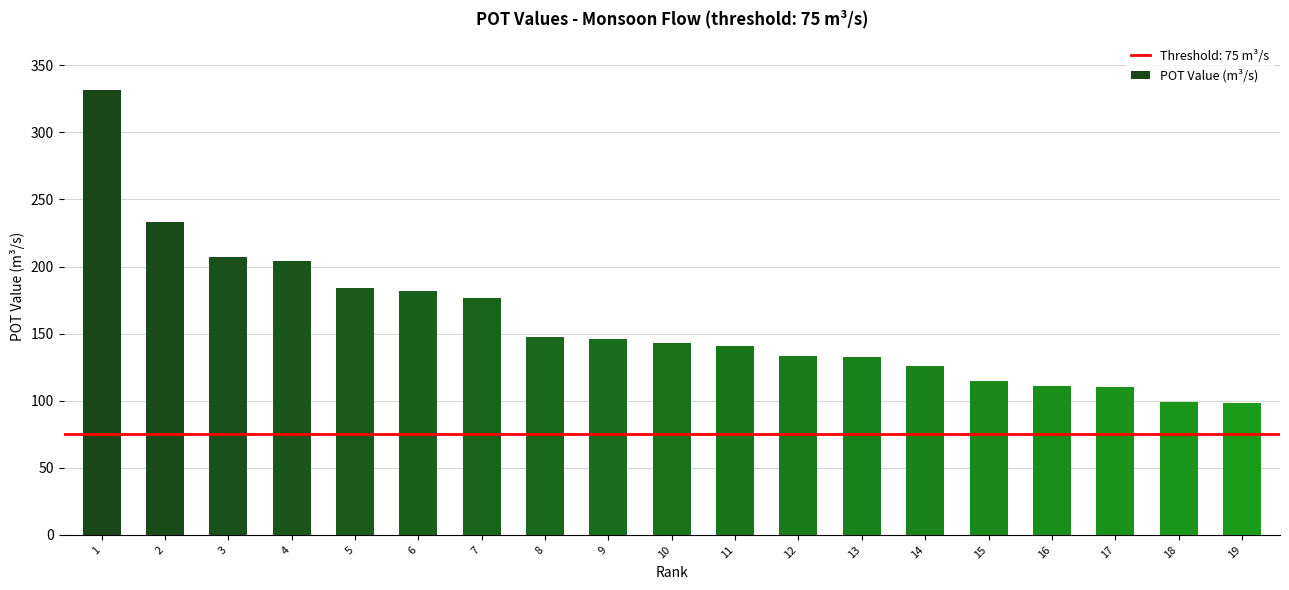

At which label is the value closest to 214?

3